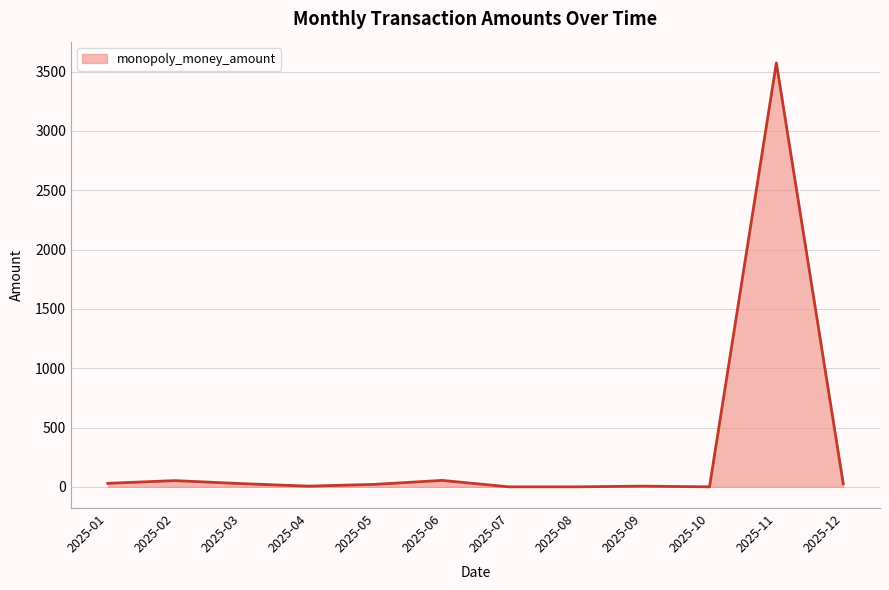

At which category does the chart reach its peak across all series?

2025-11